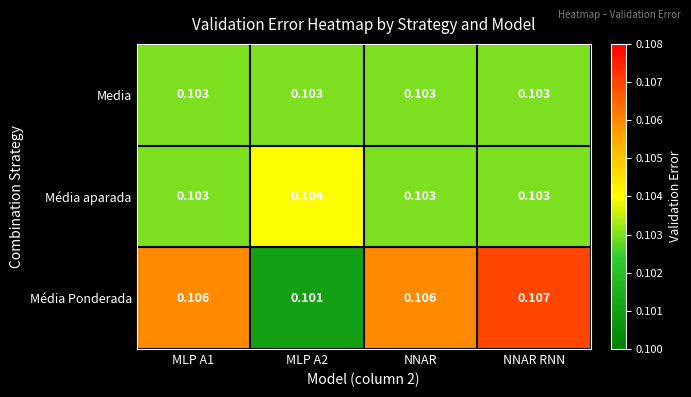

At which category is the sum across all series the highest?

NNAR RNN